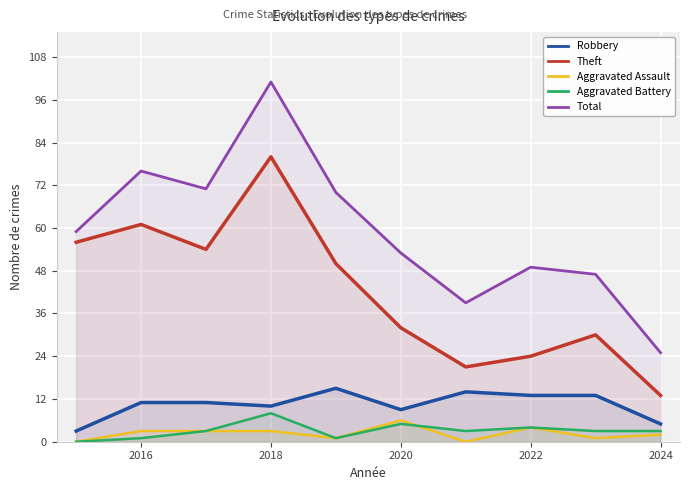

At how many categories does at least one series exceed 30?

9